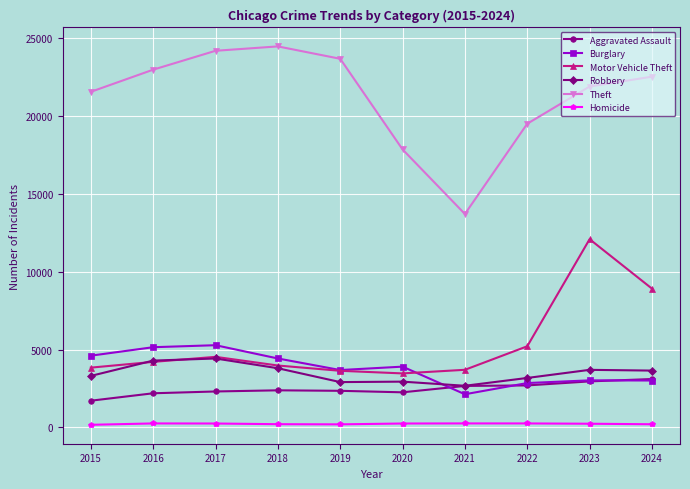

The value of Robbery at 2017 is 7381. True or false?

False